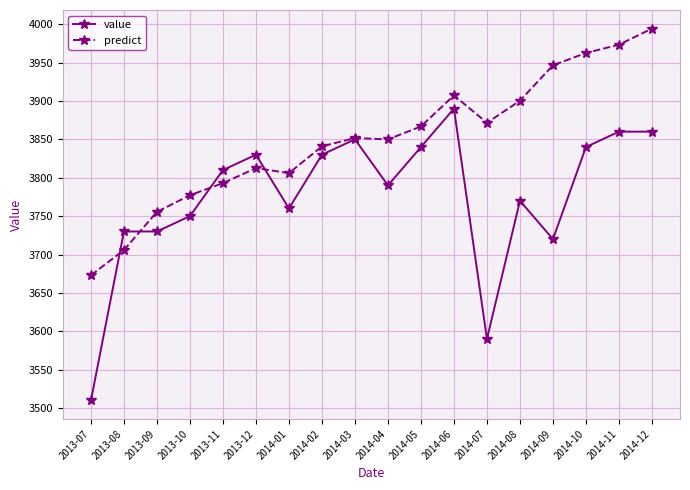

What are all the series names shown in the legend?

value, predict